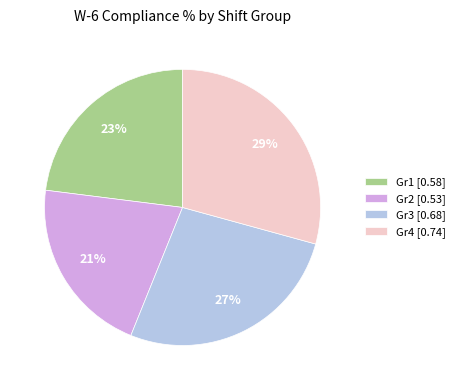

Which slice is the largest?

Gr4